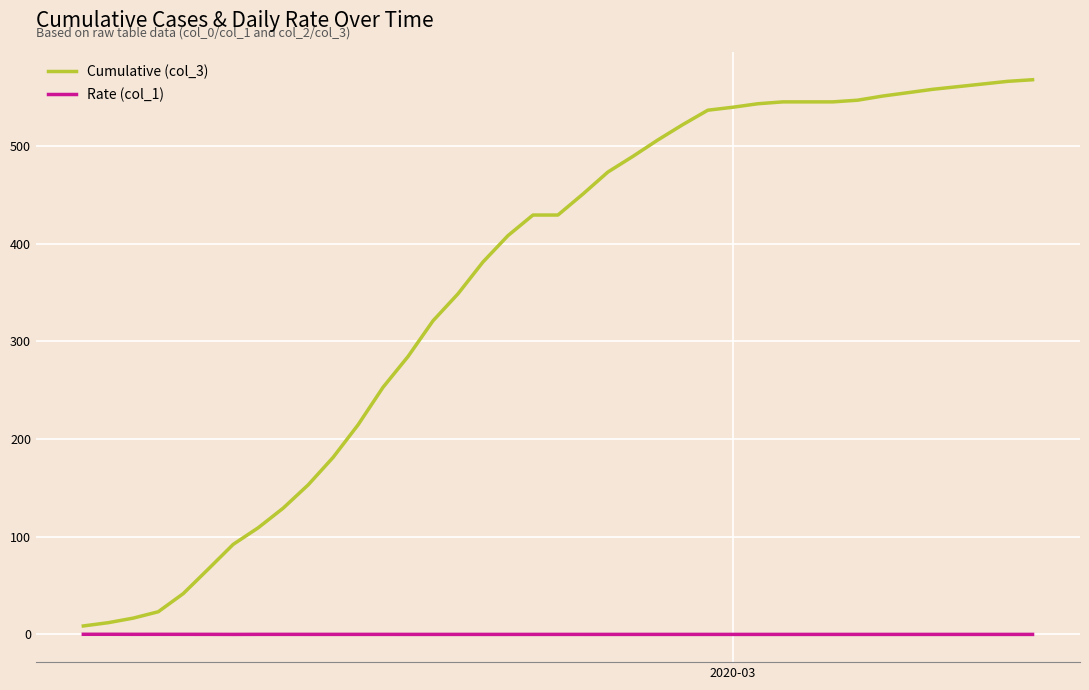

List the series in order of their overall mean, highest first.

Cumulative (col_3), Rate (col_1)